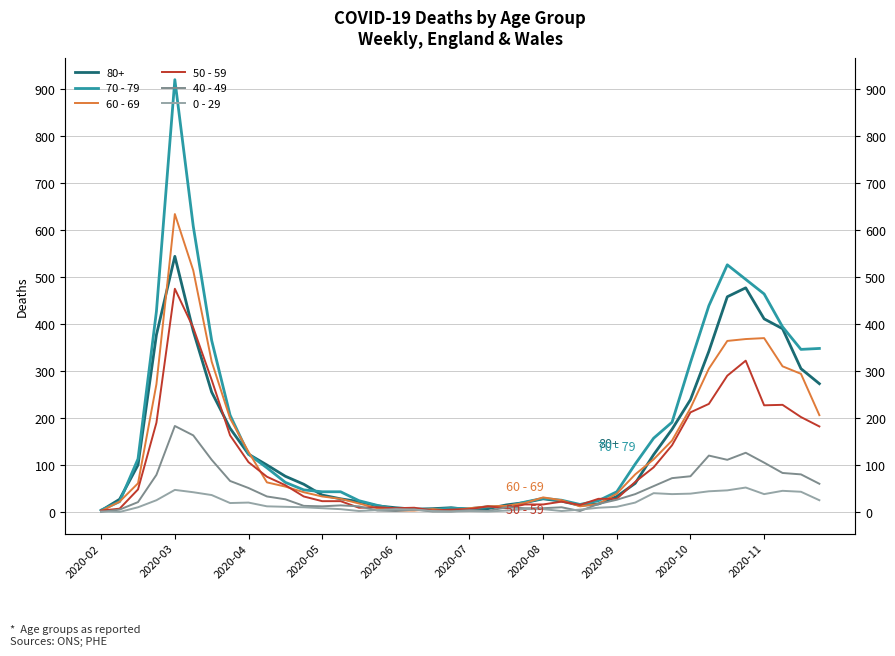

After their last crossing, which series has the higher values: 40 - 49 or 60 - 69?

60 - 69